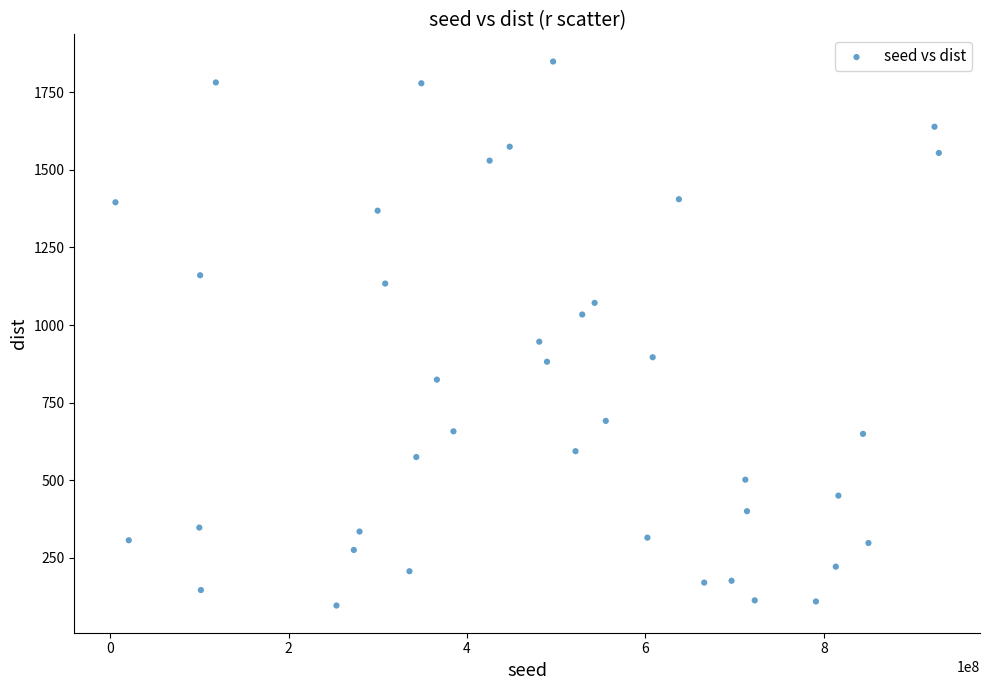

What Y value in the scatter plot is closest to 972?

946.2